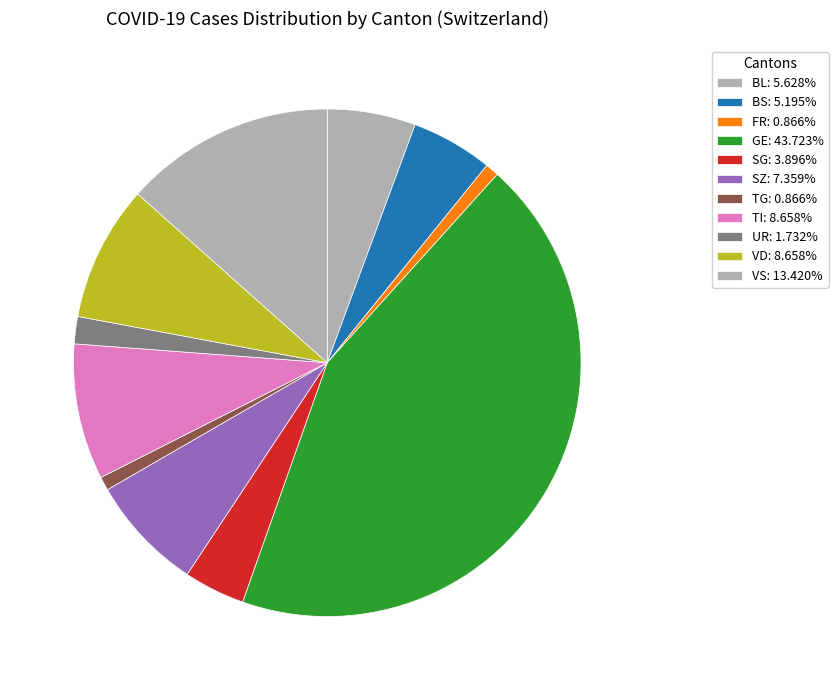

How many segments does this pie chart have?

11